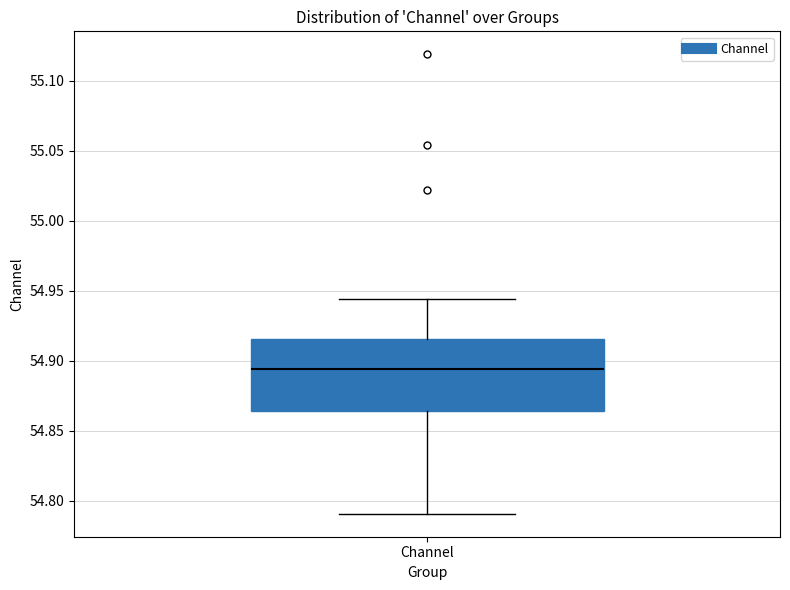

Transcribe this box plot: give where the median line is, the range the box spans, and where the two whiskers end, as read against the y-axis. The values are not printed on the chart, so give them approximately, as read against the axis.

median 54.895, box 54.865 to 54.915, whiskers 54.790 to 54.945